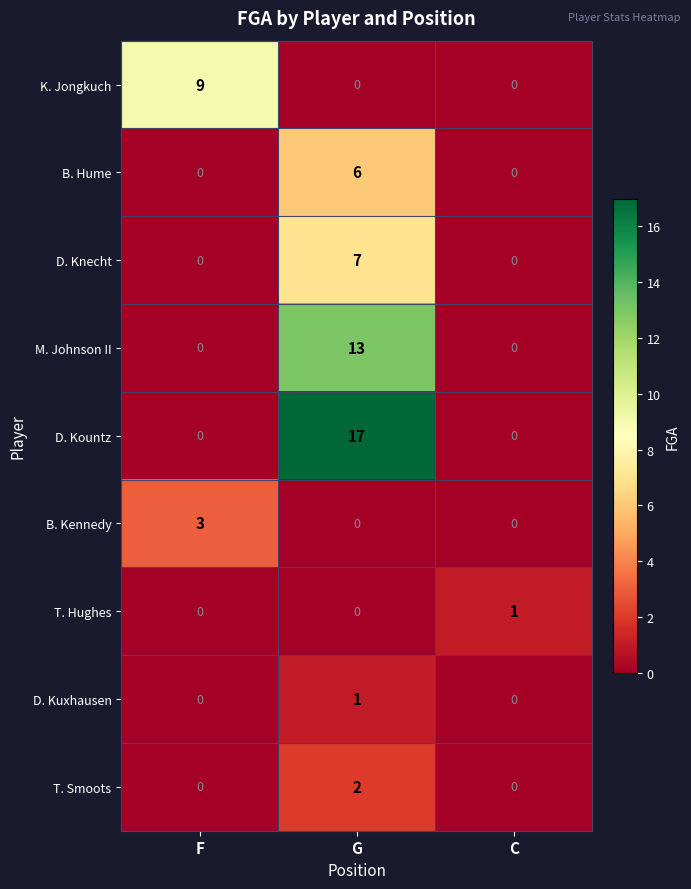

What is the greatest value displayed?

17